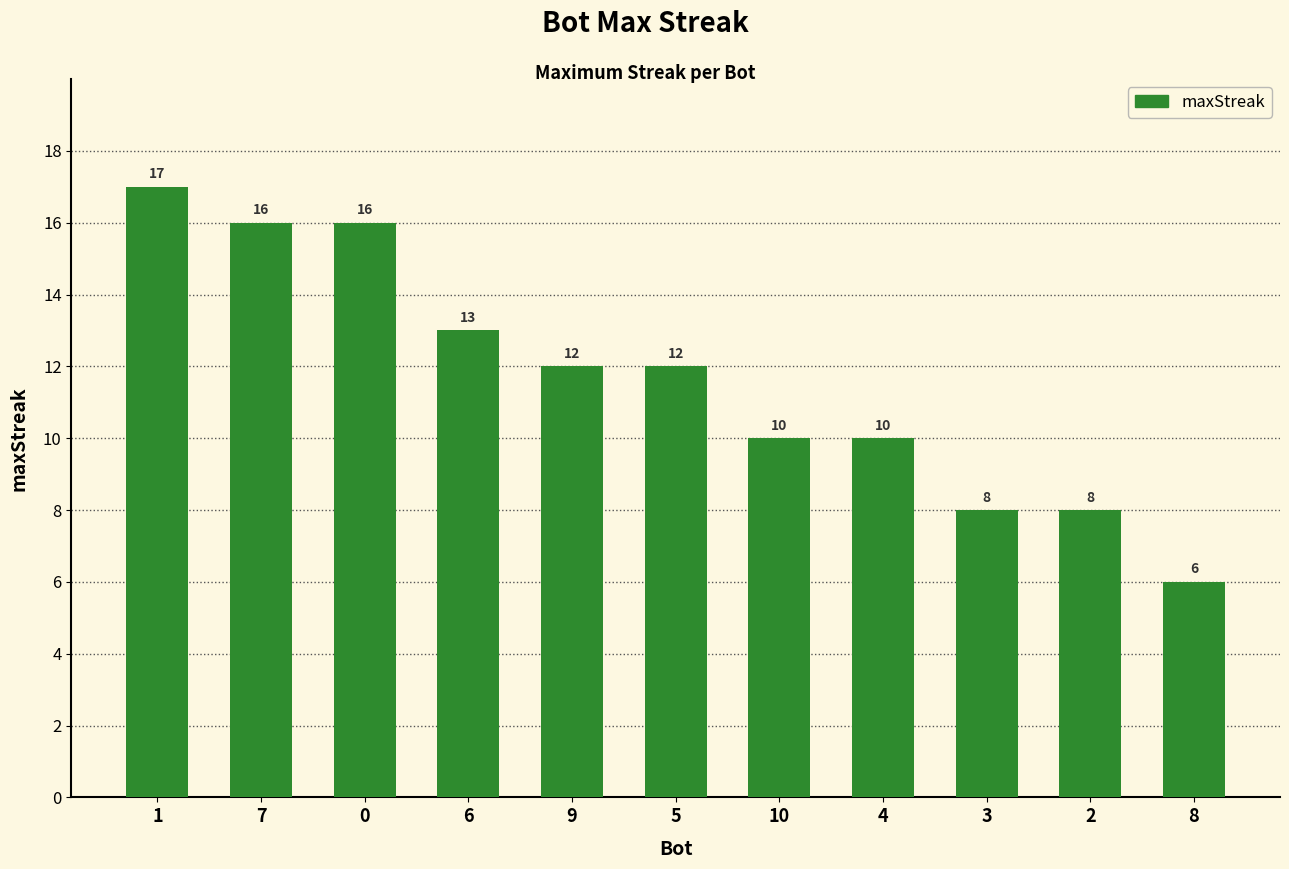

What is the value of the 4th bar from the left?

13